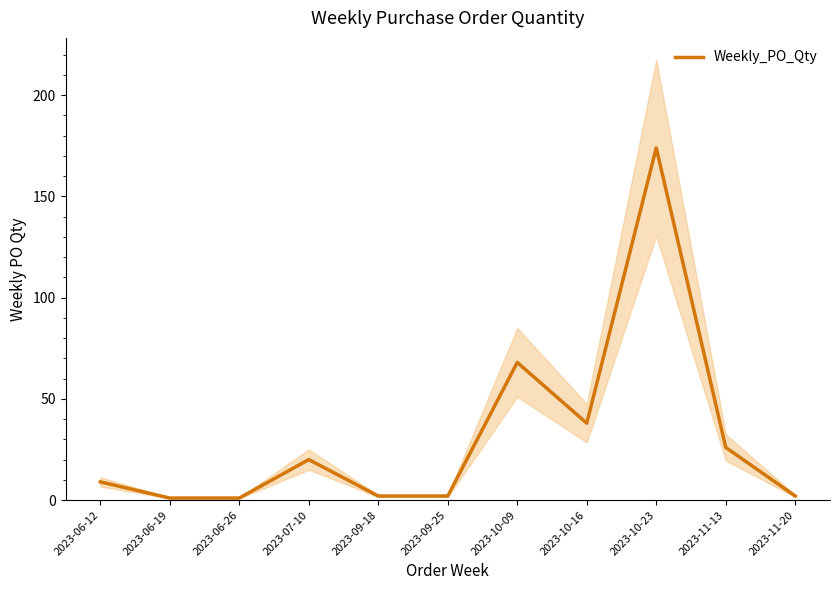

At which label does the data first exceed 9?

2023-07-10